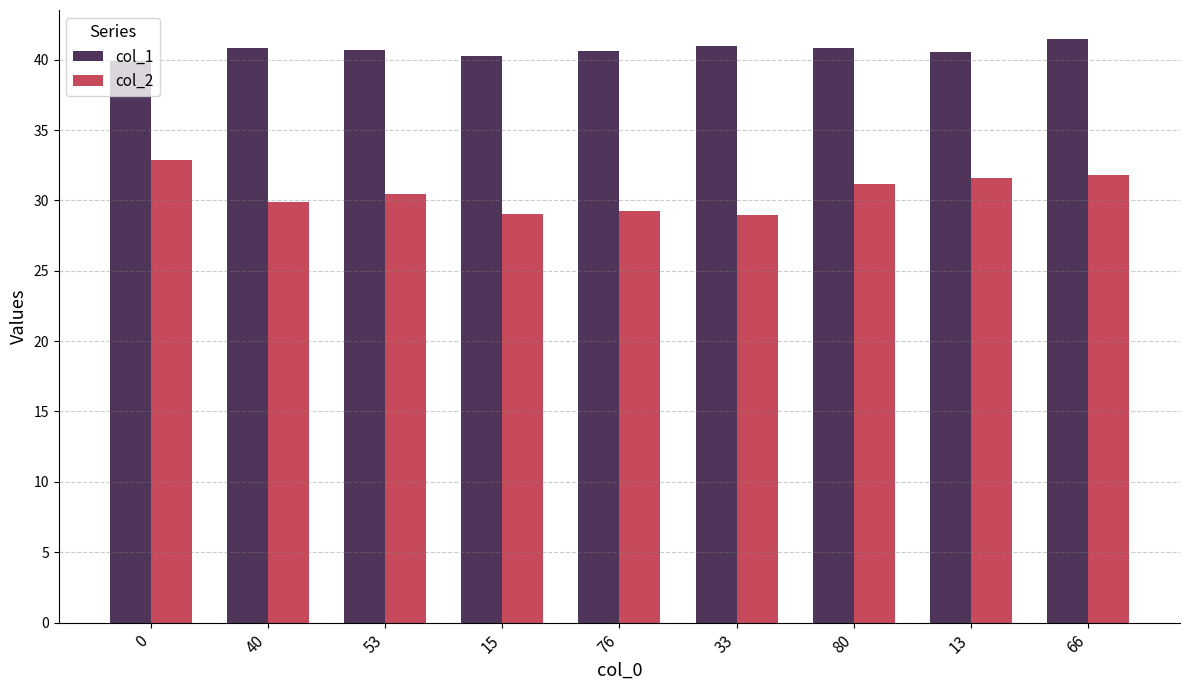

At how many categories does at least one series exceed 34?

9